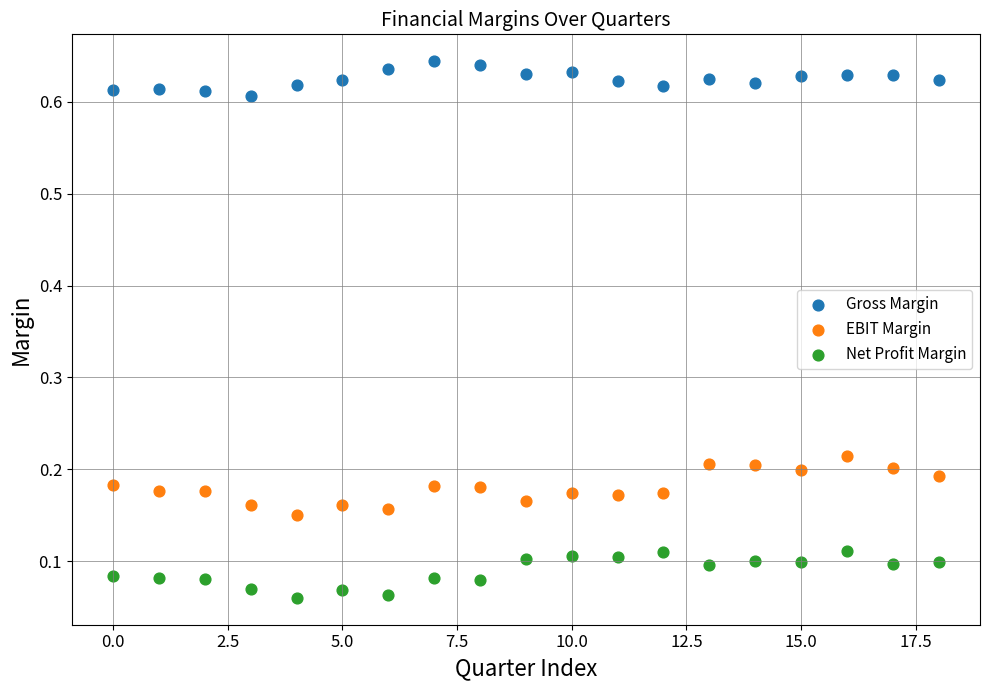

Which series reaches the minimum Y coordinate?

Net Profit Margin